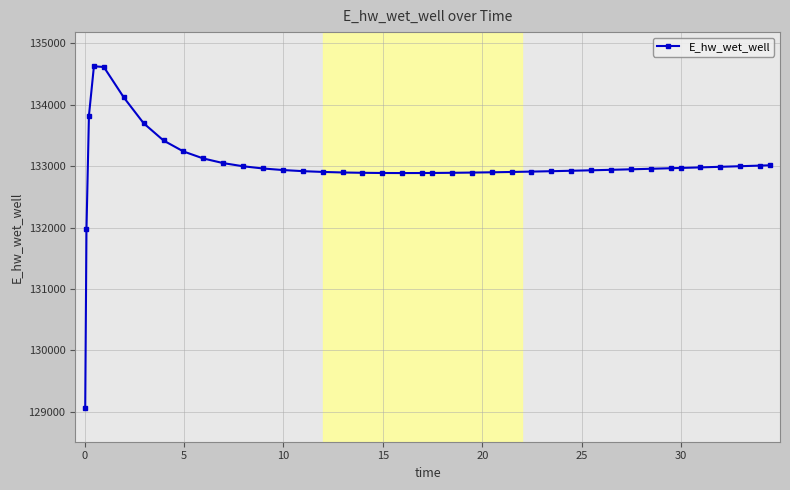

What is the greatest value displayed?

134627.9